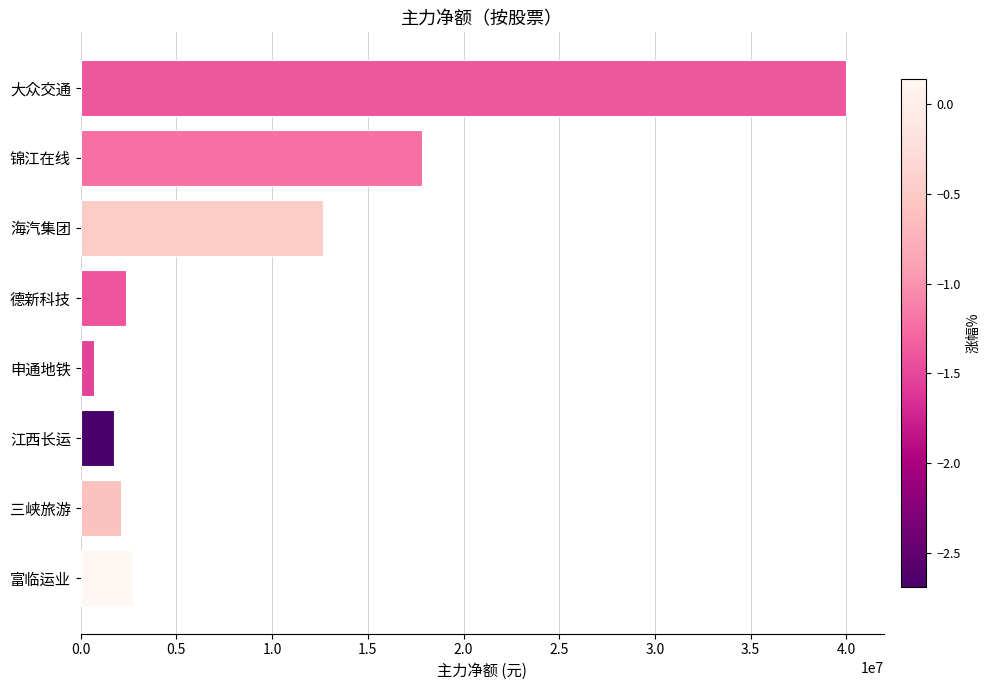

What is the change in value from 德新科技 to 大众交通?

+37632996